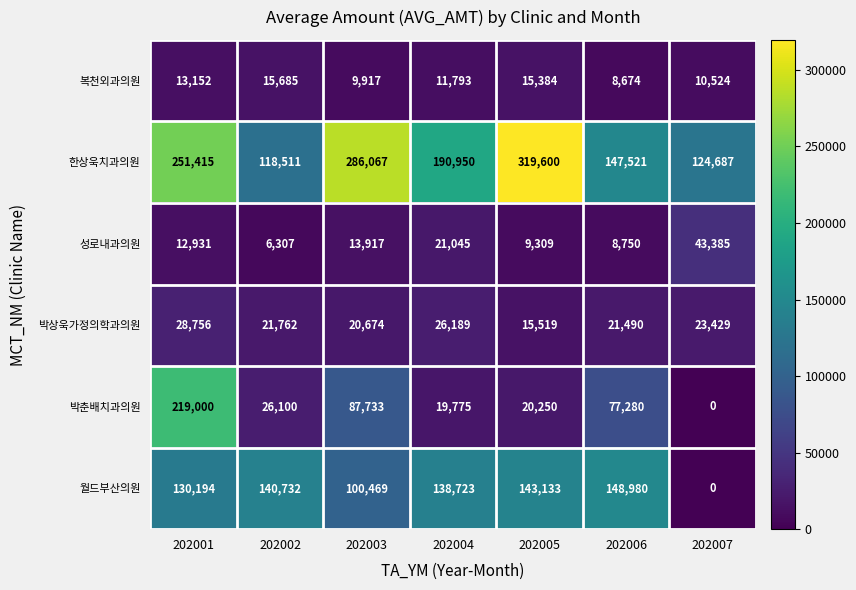

Count the number of data series in this chart.

6